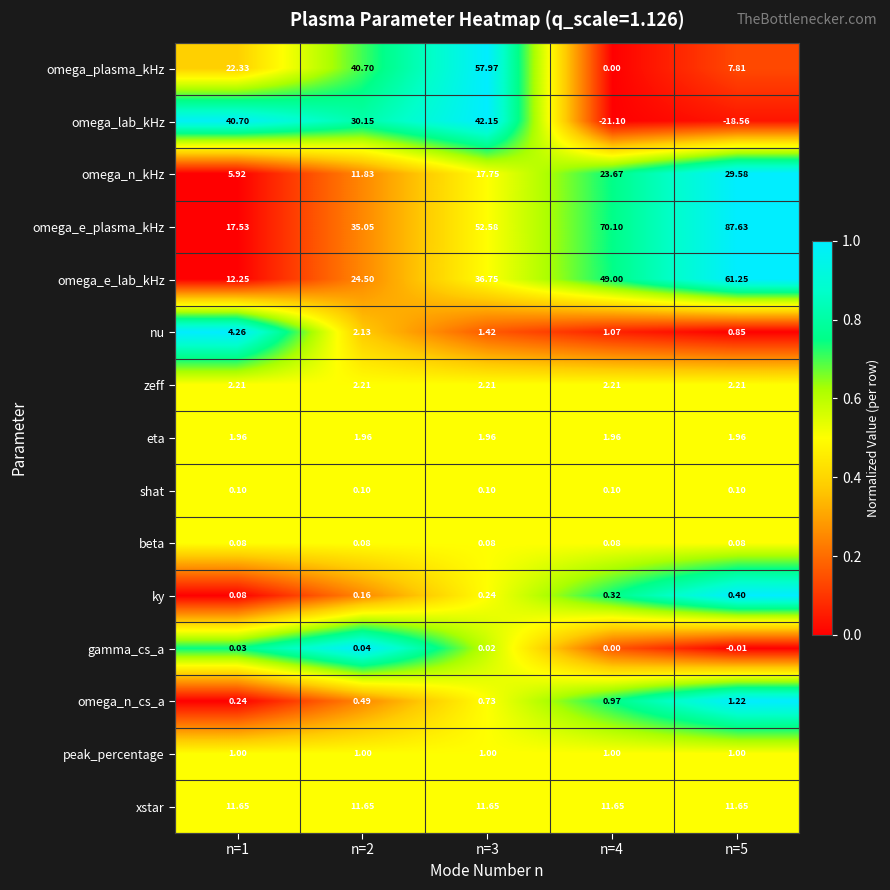

Count the number of categories in the chart.

5